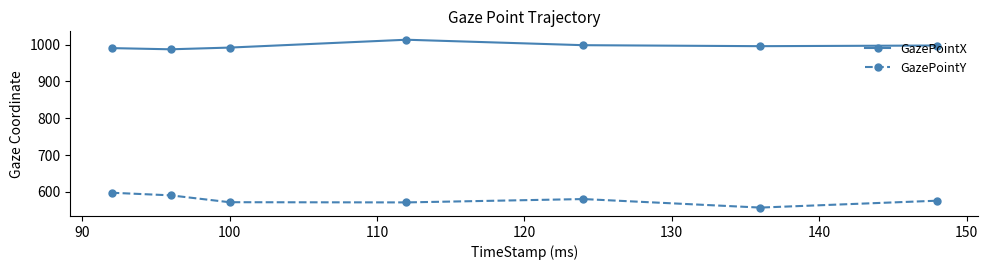

What is the smallest value displayed?

557.3